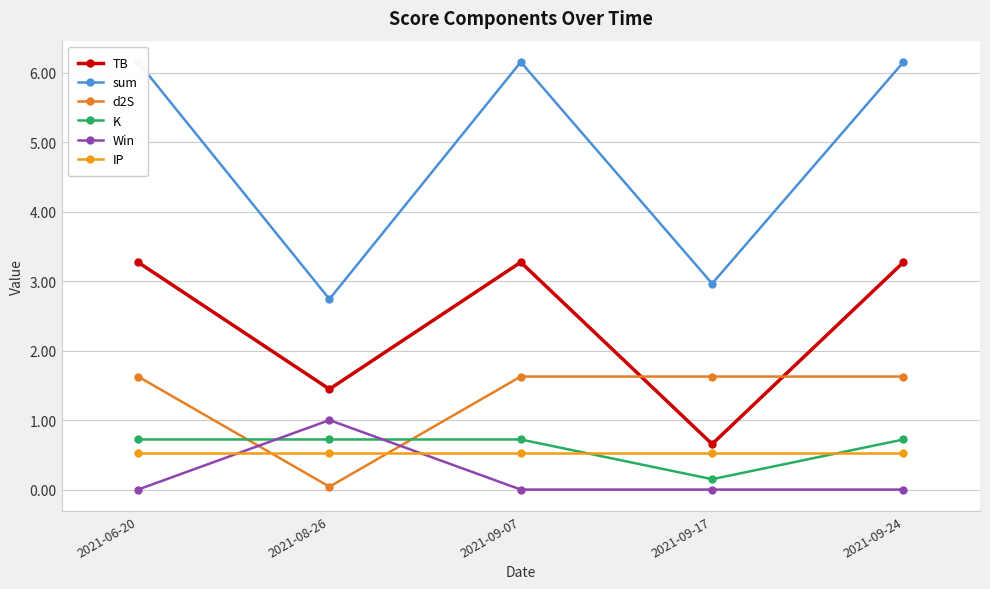

Rank the series by their maximum value, from highest to lowest.

sum, TB, d2S, Win, K, IP